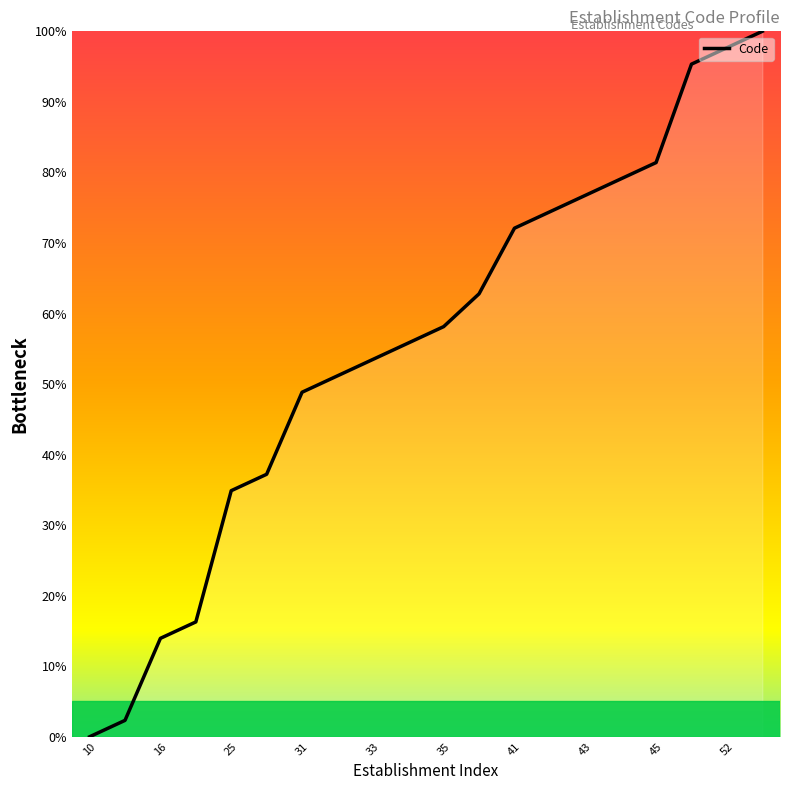

What is the greatest value displayed?

100.0